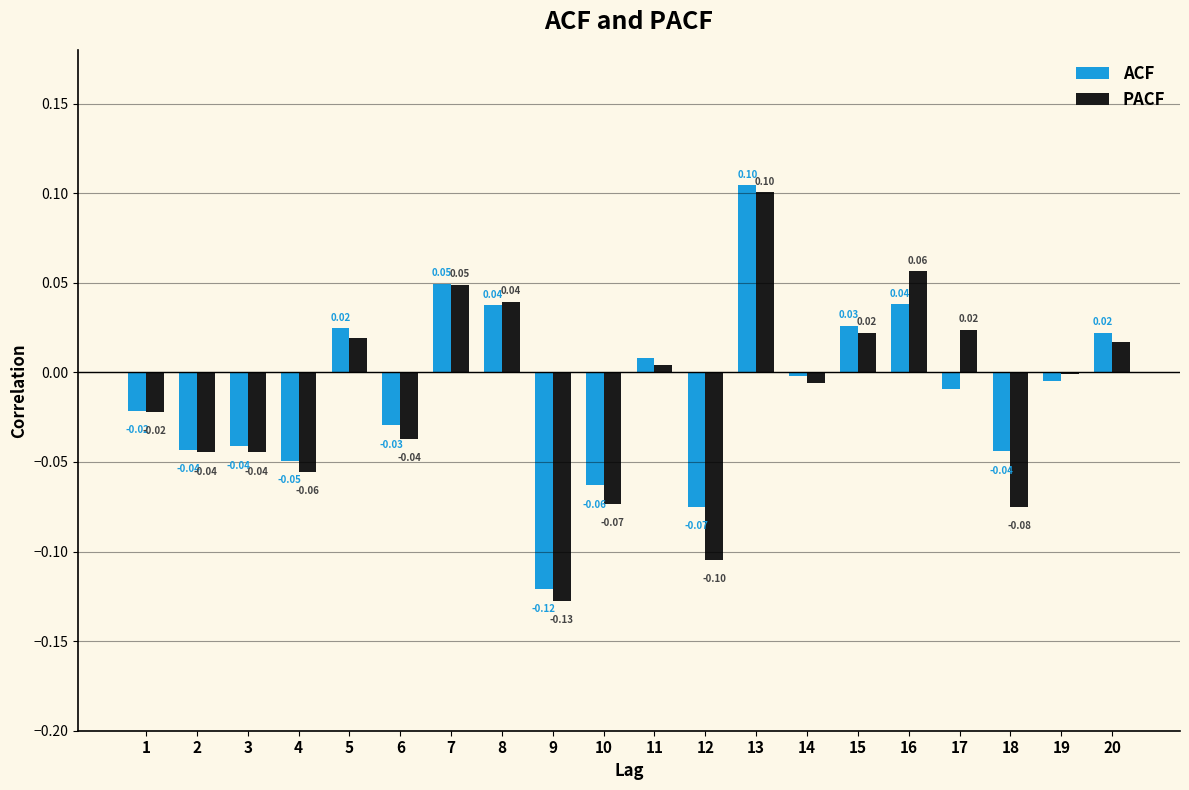

Which series changed the most between 14 and 18?

PACF